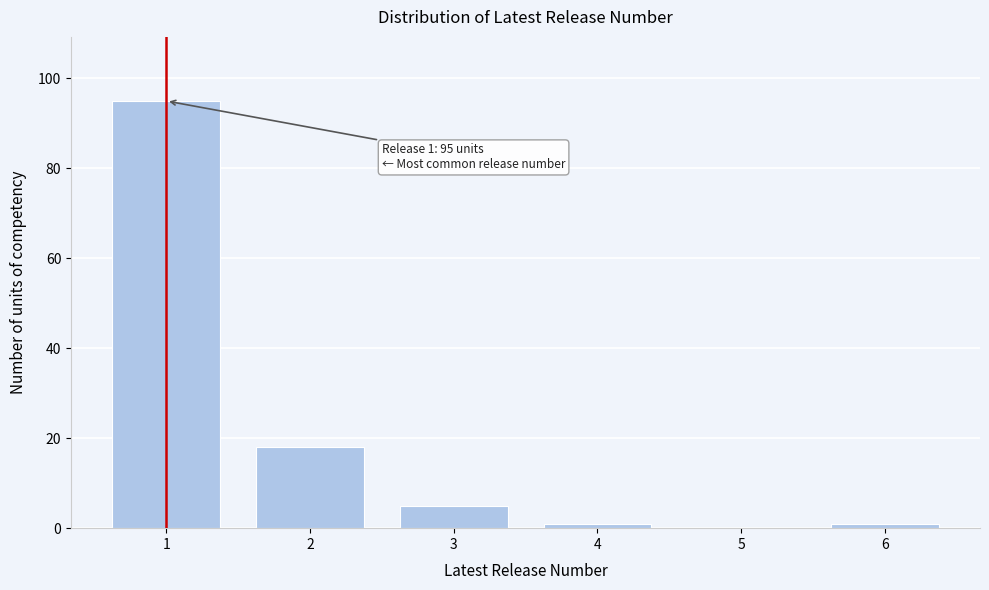

Reading left to right, what are all the values shown in this chart?

1=95	2=18	3=5	4=1	5=0	6=1